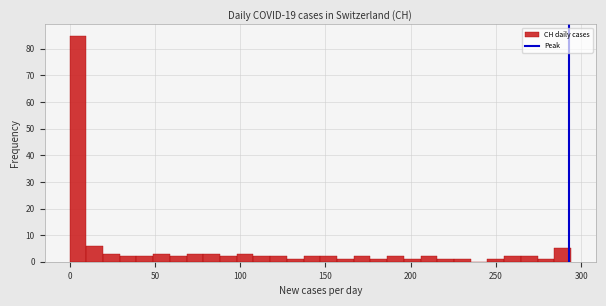

Around what value on the x-axis is the tallest bar? Give the approximate position of its centre, as read against the axis.

5